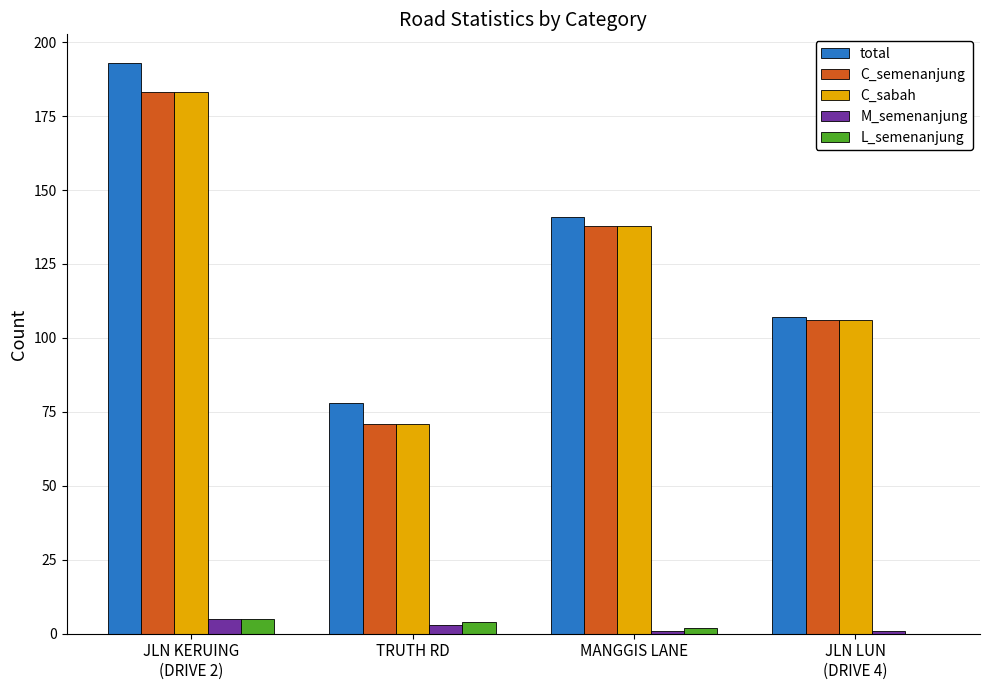

What is the sum of all total values?

519